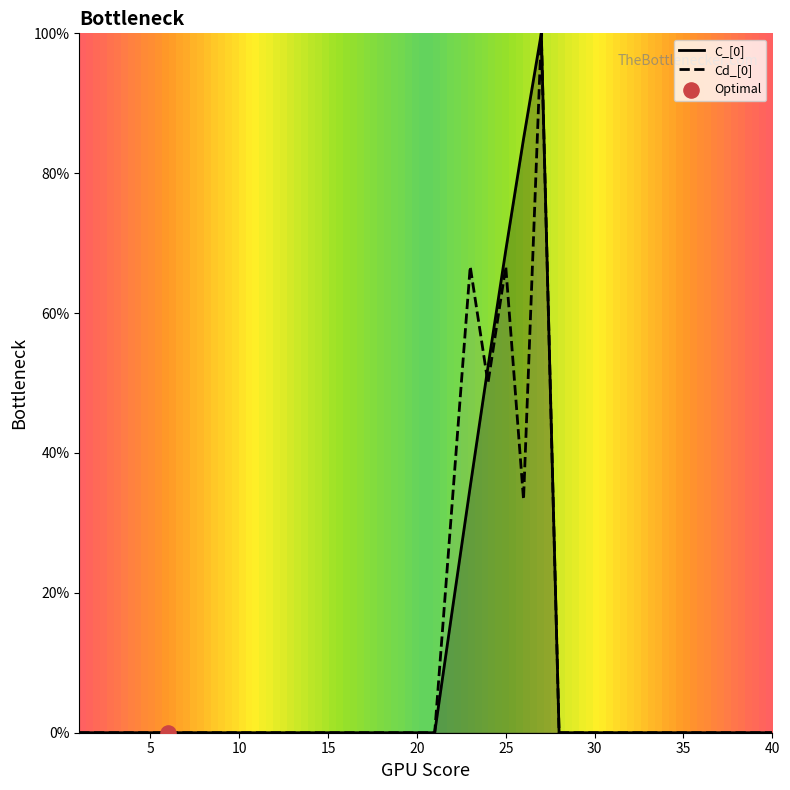

Which series reaches the minimum Y coordinate?

C_[0]